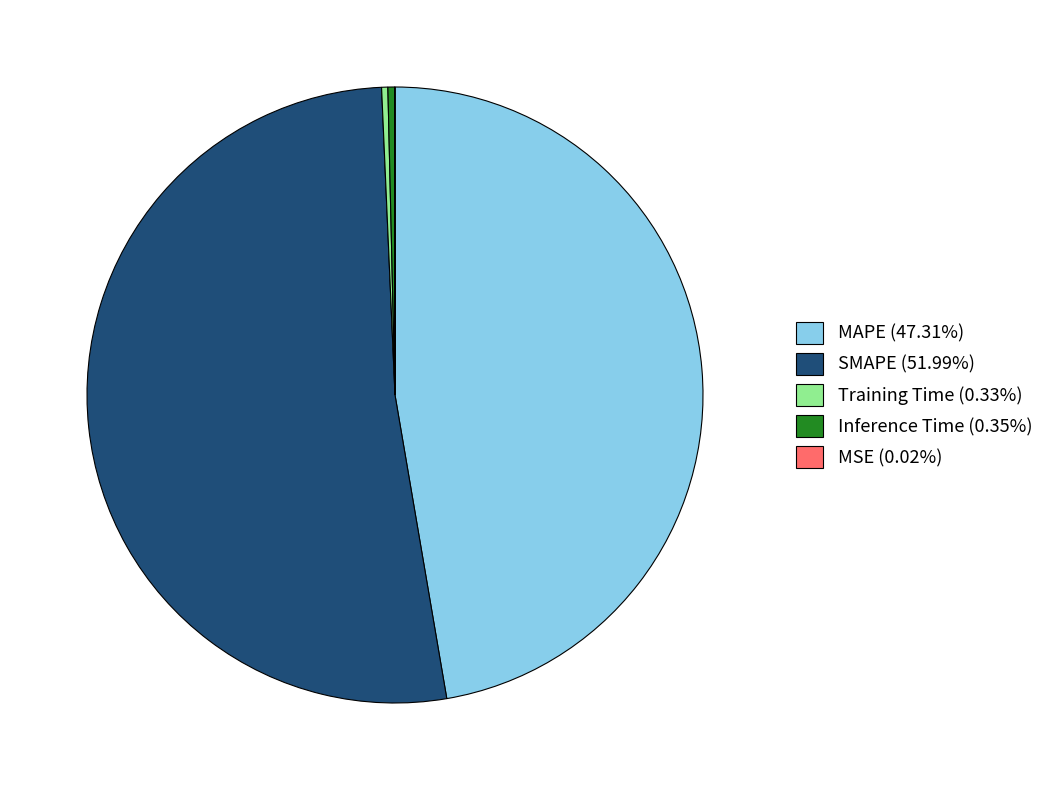

Do MAPE (47.31%) and Training Time (0.33%) together represent more than half of the pie?

No